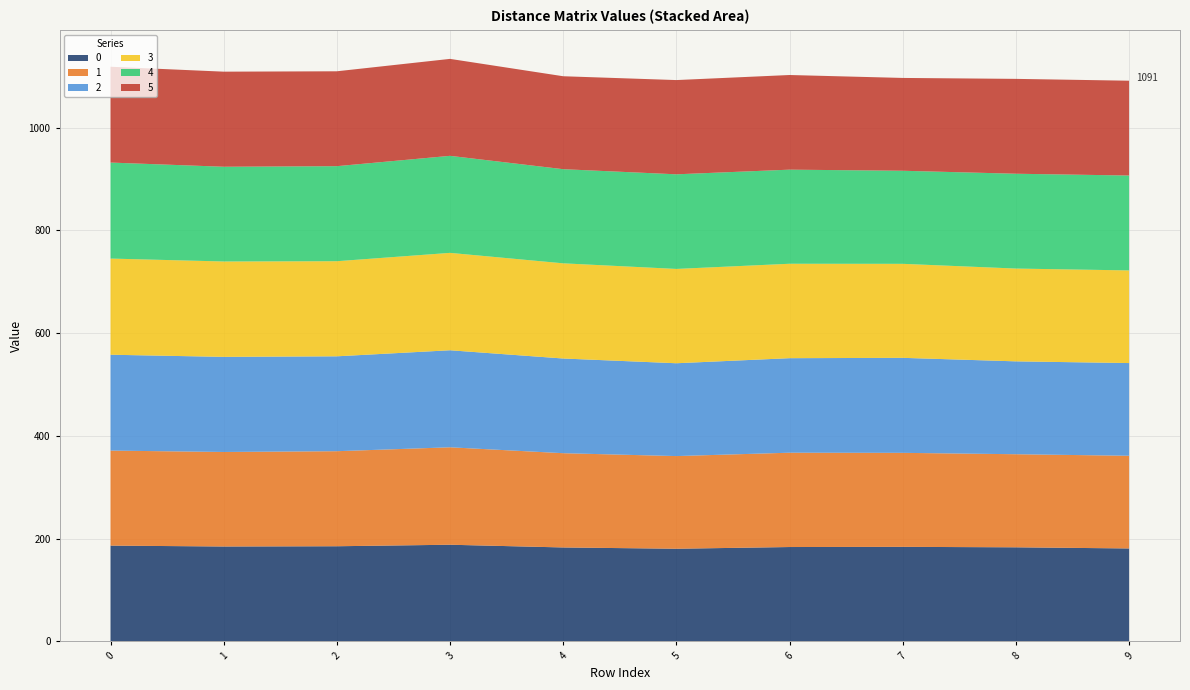

Reading left to right, extract all data points from this chart.

0: 0=186.5	1=184.8	2=185.3	3=188.2	4=182.9	5=180.4	6=183.8	7=184.1	8=183.2	9=181.0
1: 0=184.9	1=184.0	2=185.0	3=189.7	4=183.4	5=180.3	6=183.6	7=183.0	8=181.2	9=180.4
2: 0=186.6	1=185.1	2=184.7	3=188.8	4=184.3	5=180.7	6=184.0	7=184.9	8=180.8	9=180.4
3: 0=187.2	1=185.6	2=185.1	3=189.6	4=185.2	5=183.6	6=183.8	7=183.0	8=180.6	9=180.3
4: 0=186.8	1=184.4	2=185.0	3=188.8	4=183.2	5=184.1	6=183.1	7=181.1	8=184.5	9=184.7
5: 0=186.5	1=185.1	2=184.7	3=188.7	4=180.9	5=183.4	6=184.2	7=180.6	8=184.6	9=184.5